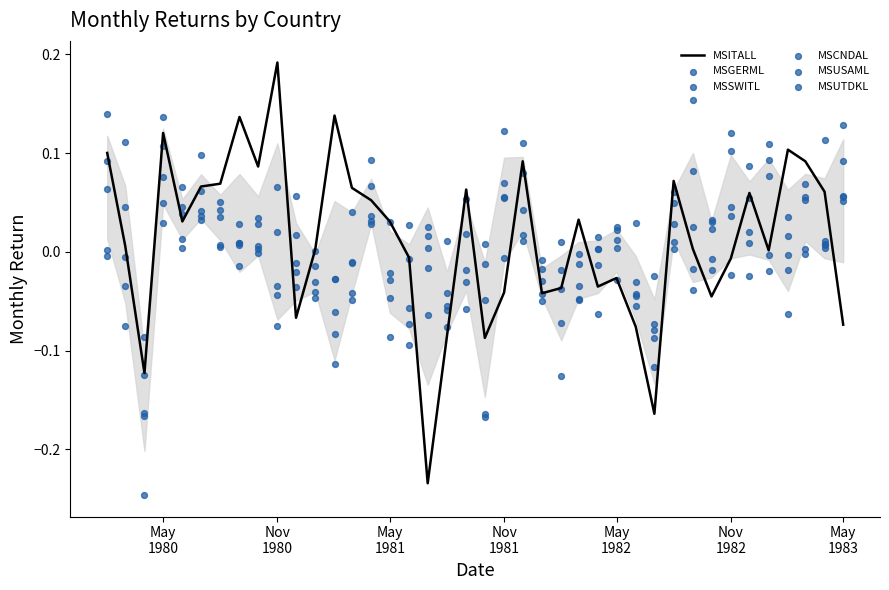

At which category is the sum across all series the highest?

May 1980